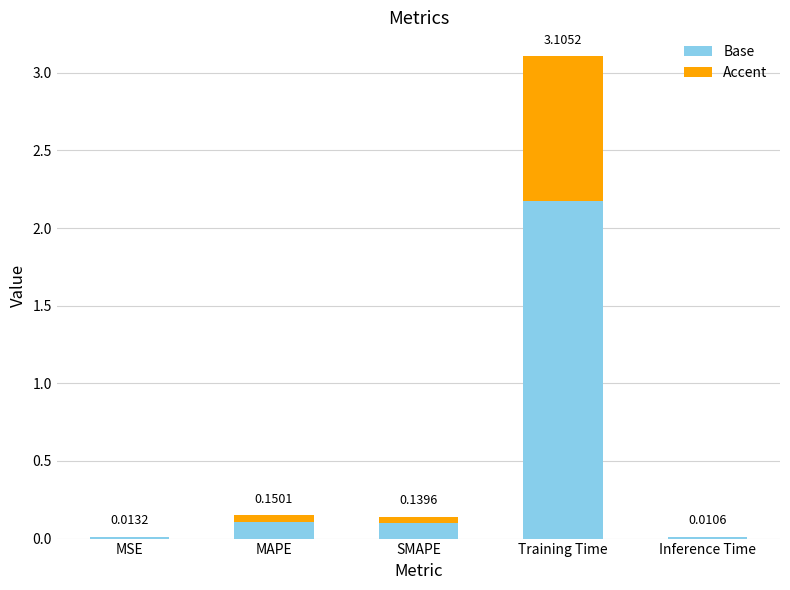

Which category has the highest value in the Base series?

Training Time